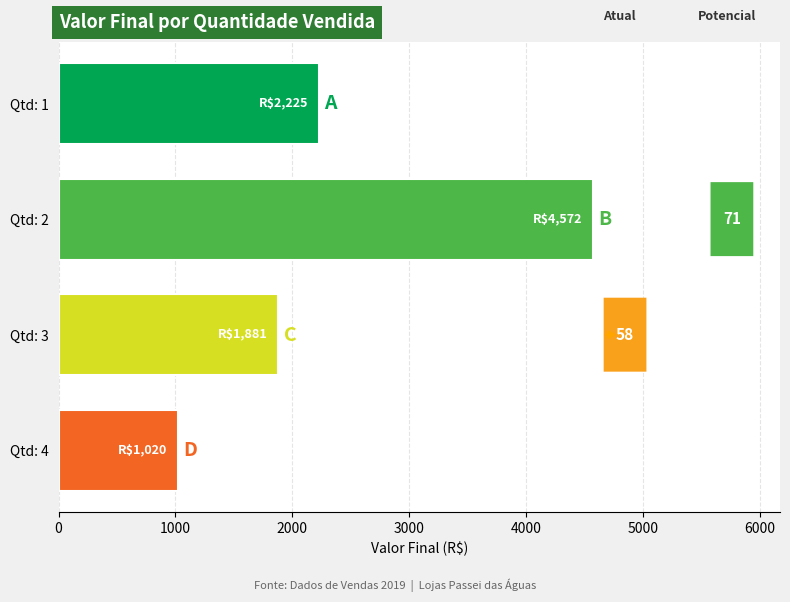

Are the bars horizontal?

Yes